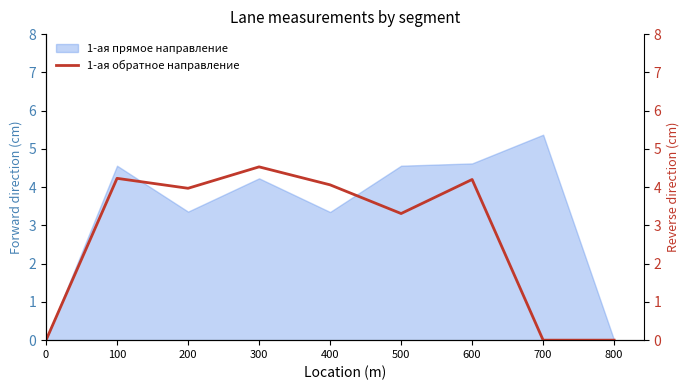

Where does the 1-ая прямое направление series first go above 4?

100